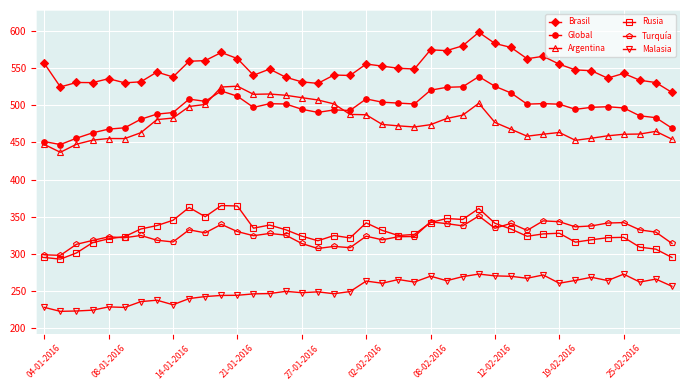

True or false: Malasia and Argentina cross at least once.

False